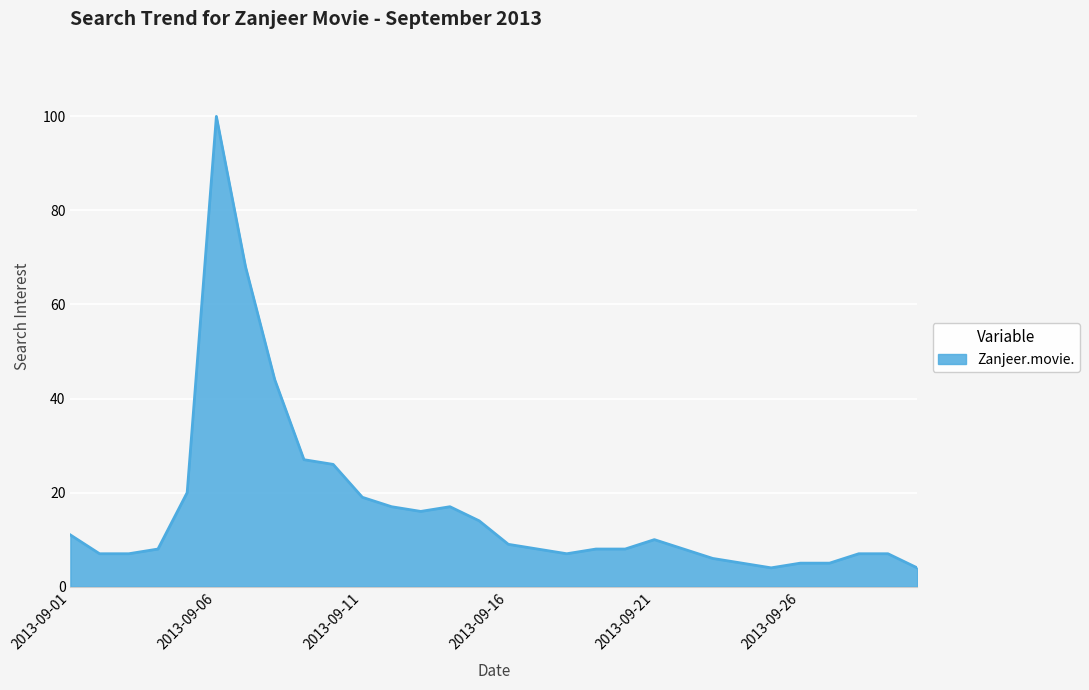

Count the number of data series in this chart.

1